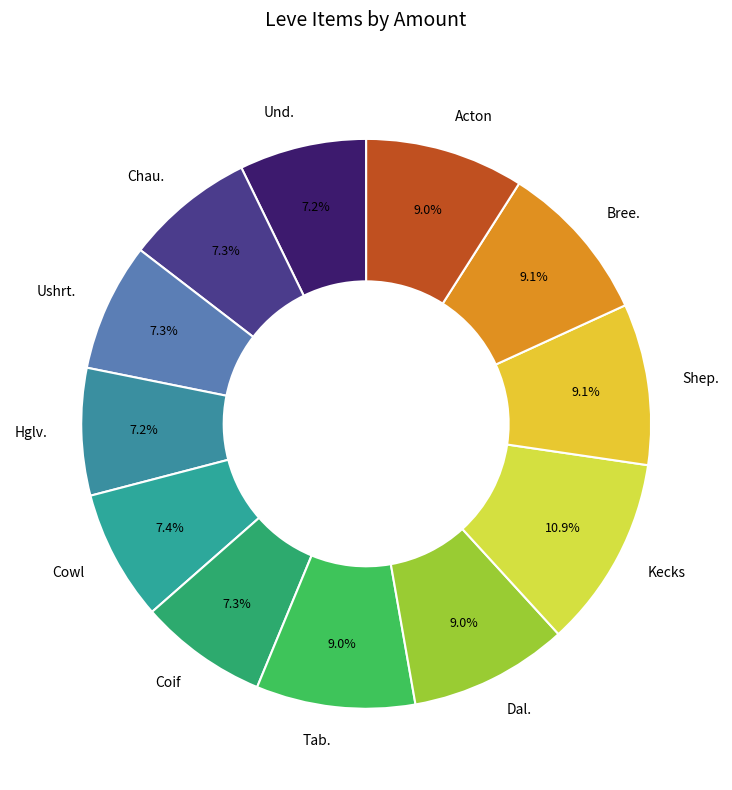

Is there a majority slice in this chart?

No